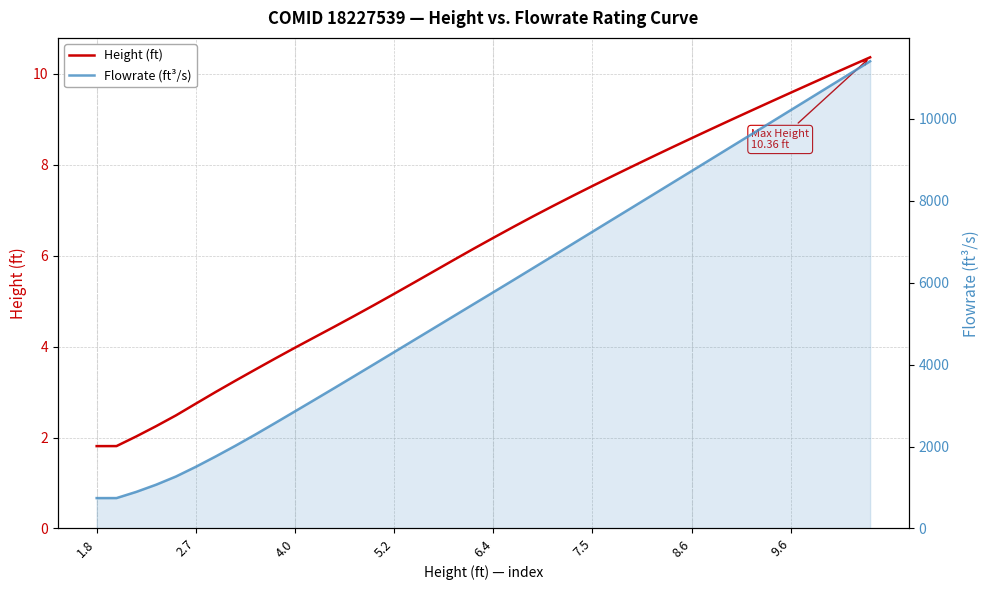

How many categories are shown in the chart?

40